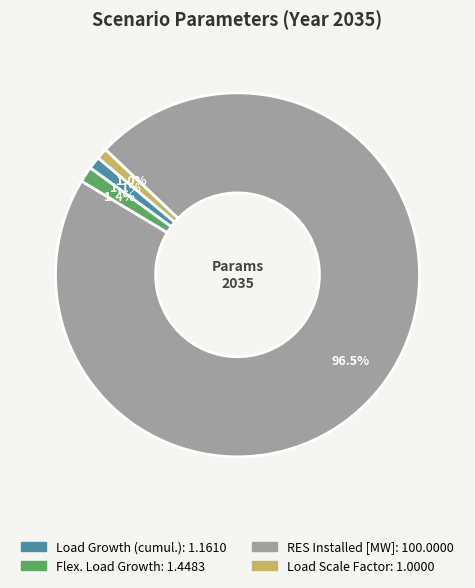

What percentage is the Load Scale Factor slice, to the nearest percent?

1%